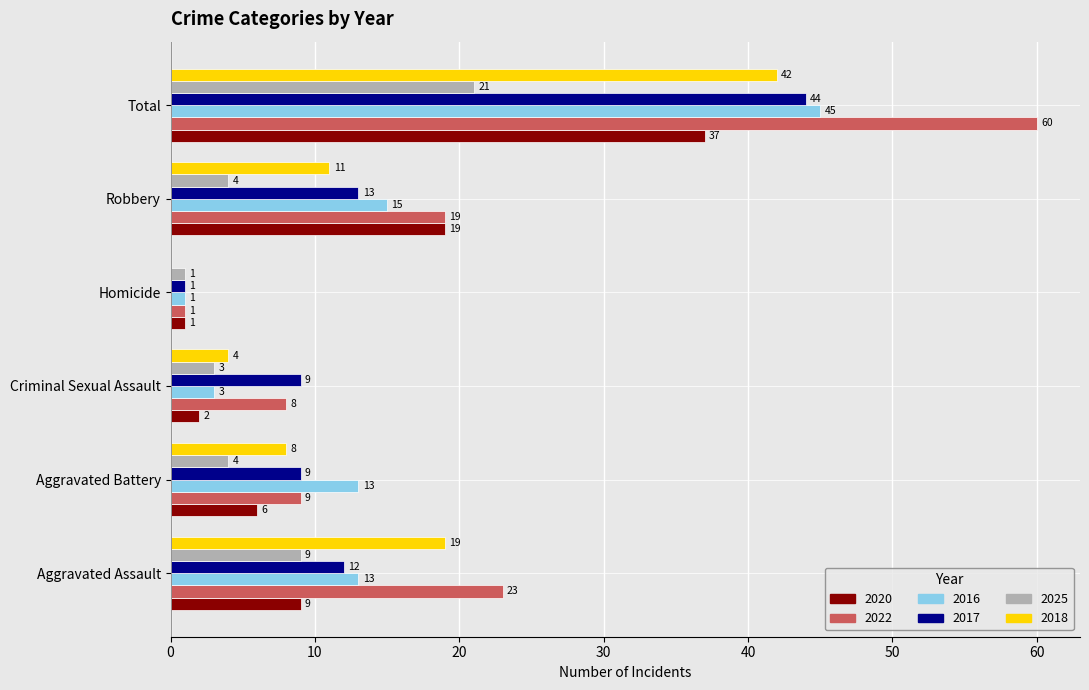

Which series changed the most between Aggravated Battery and Robbery?

2020